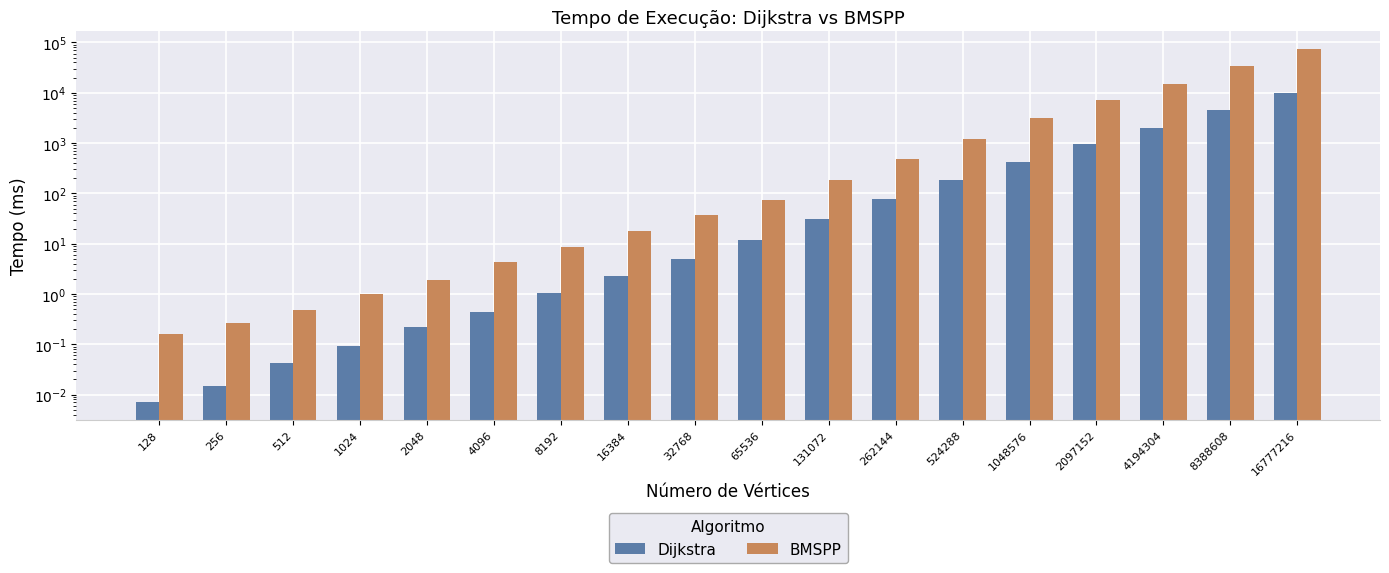

Rank the series by their maximum value, from highest to lowest.

BMSPP, Dijkstra